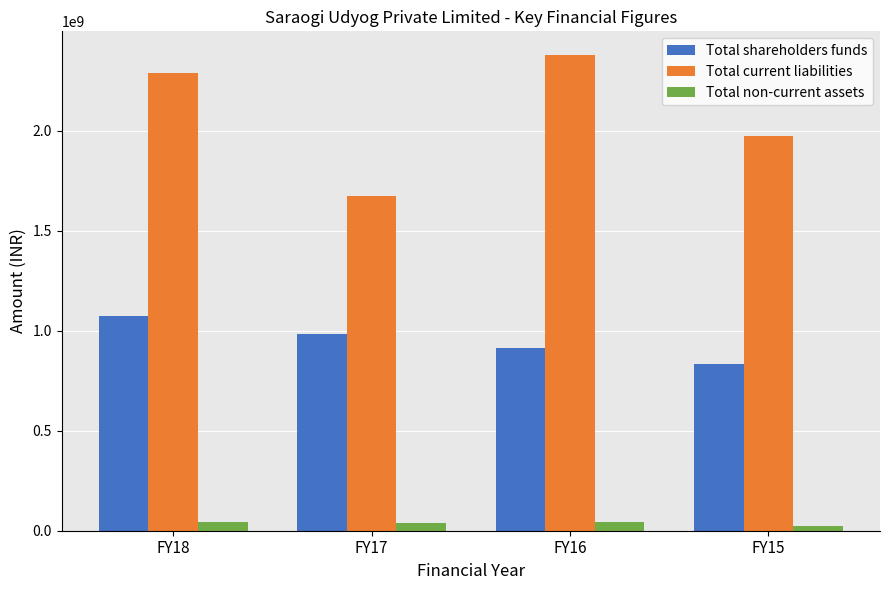

What is the value of the Total shareholders funds bar at the 3rd from the left?

912262000